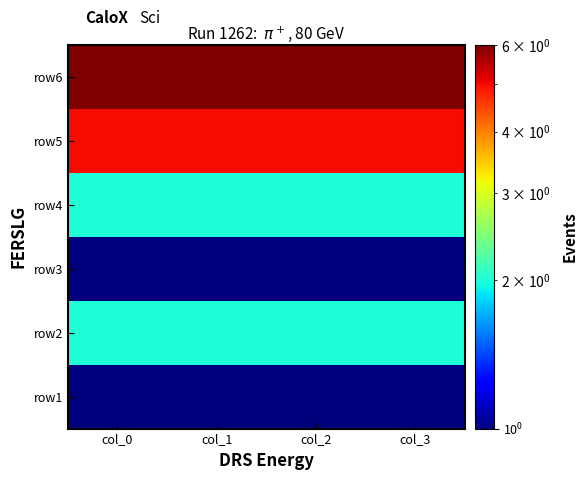

What is the spread (max minus min) of values at col_1?

5